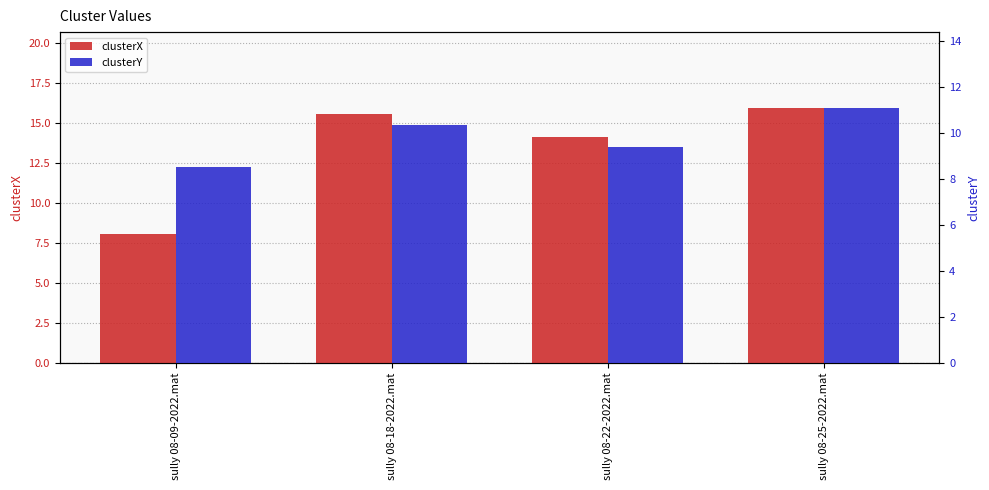

Is it true that clusterY equals 9.4 at sully 08-22-2022.mat?

True